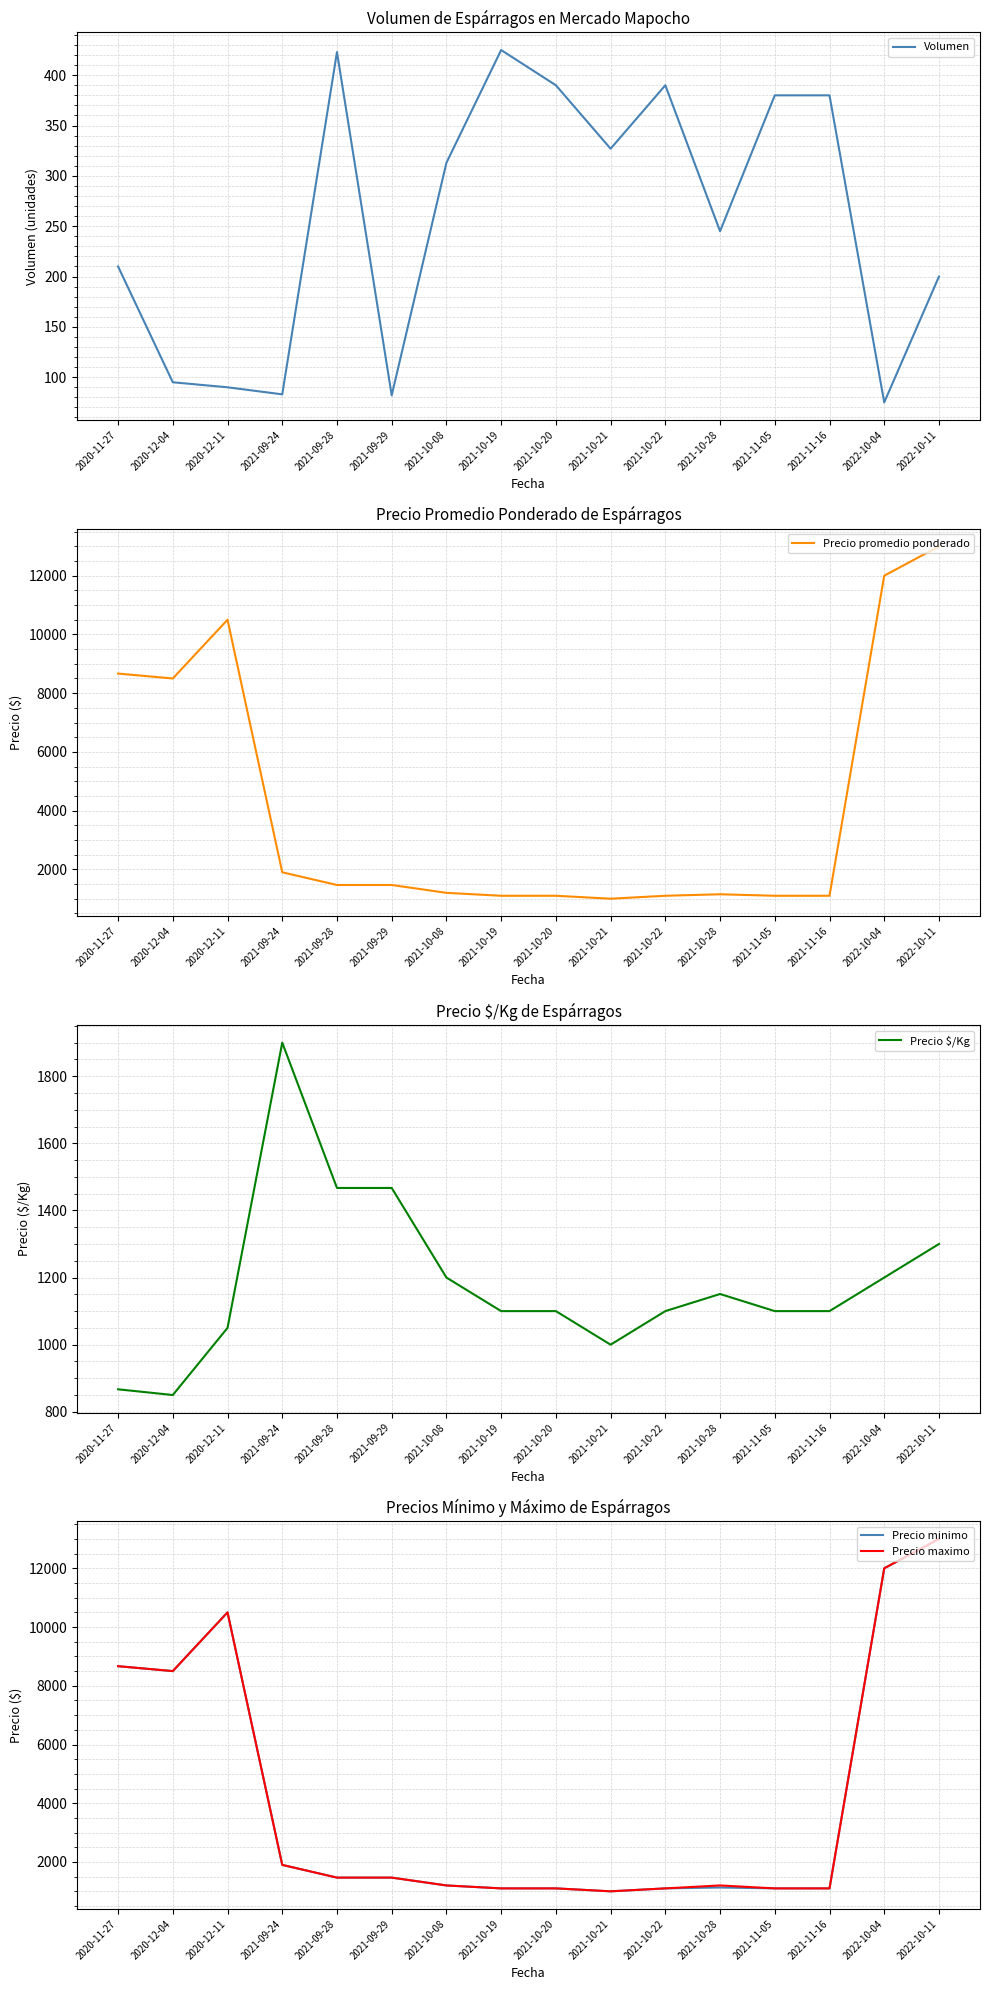

Is it true that Precio $/Kg equals 1467 at 2021-09-29?

True